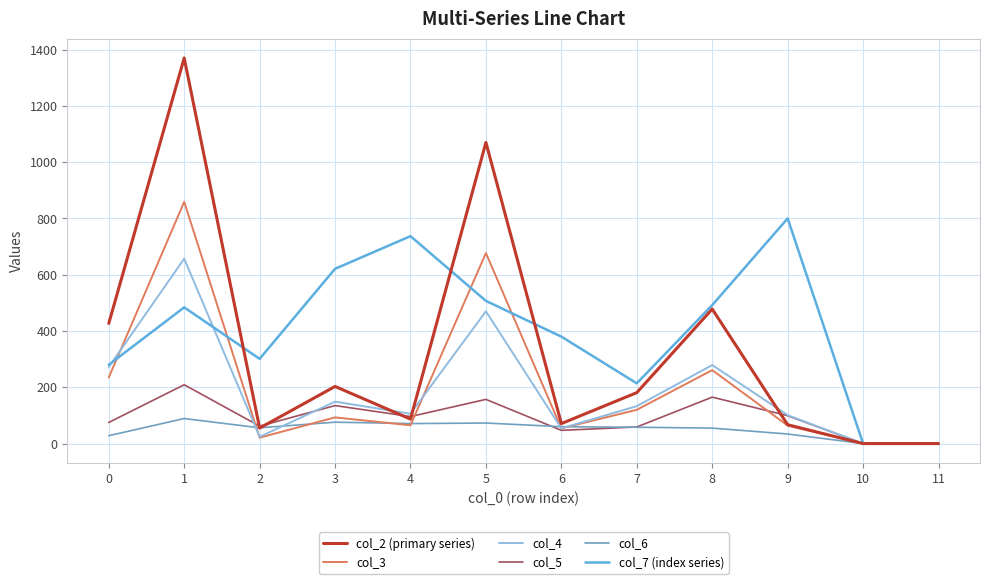

Which series has the widest spread of values?

col_2 (primary series)